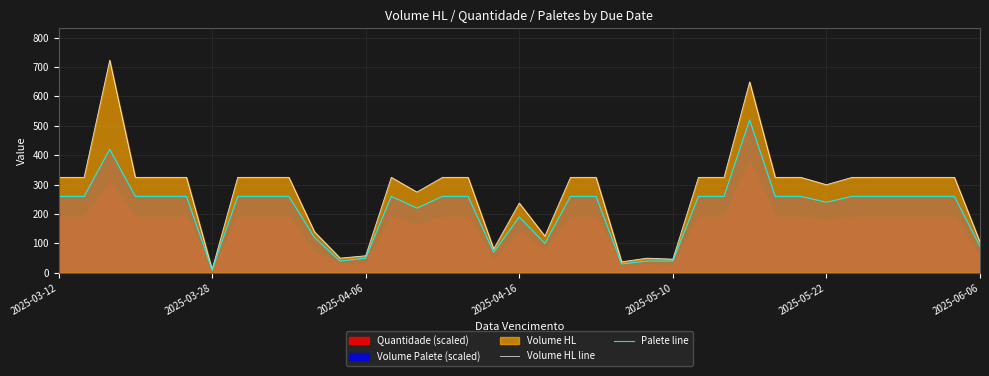

Which category has the lowest value in the Palete line series?

2025-03-28